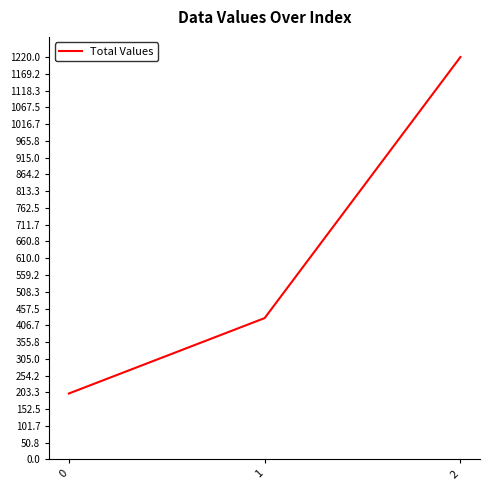

Does the chart display data point markers on the line(s)?

No